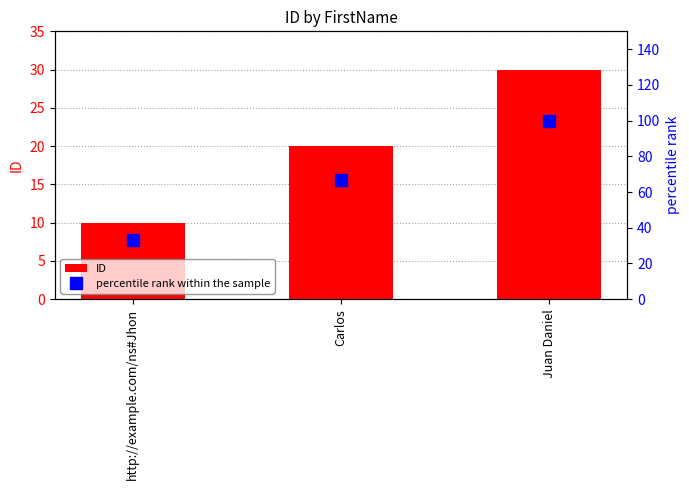

Rank the categories by percentile rank within the sample value from highest to lowest.

Juan Daniel, Carlos, http://example.com/ns#Jhon